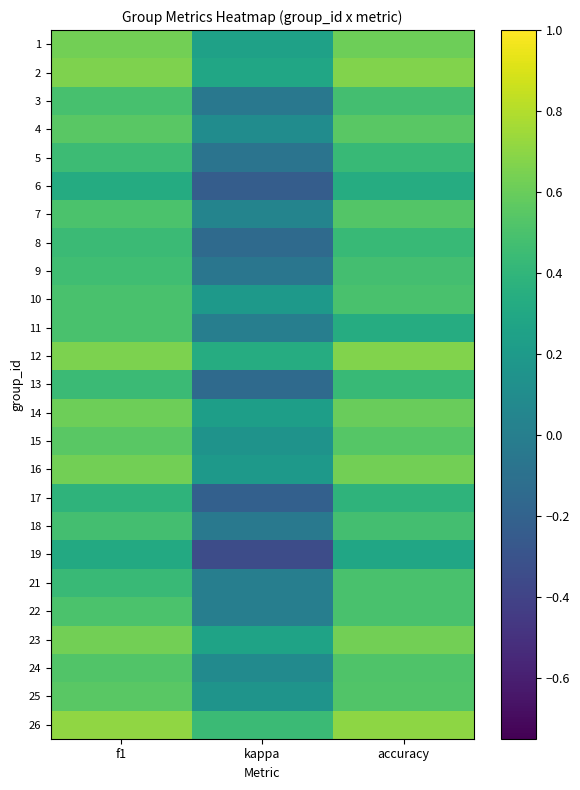

What is the total value across all series at f1?

12.9